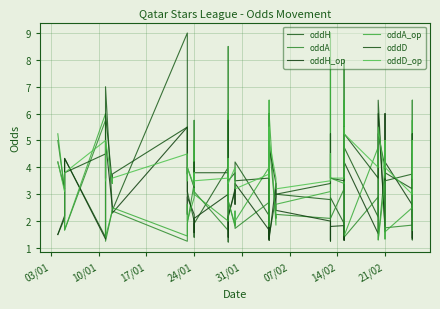

The value of oddA at 28 is 1.2. True or false?

False